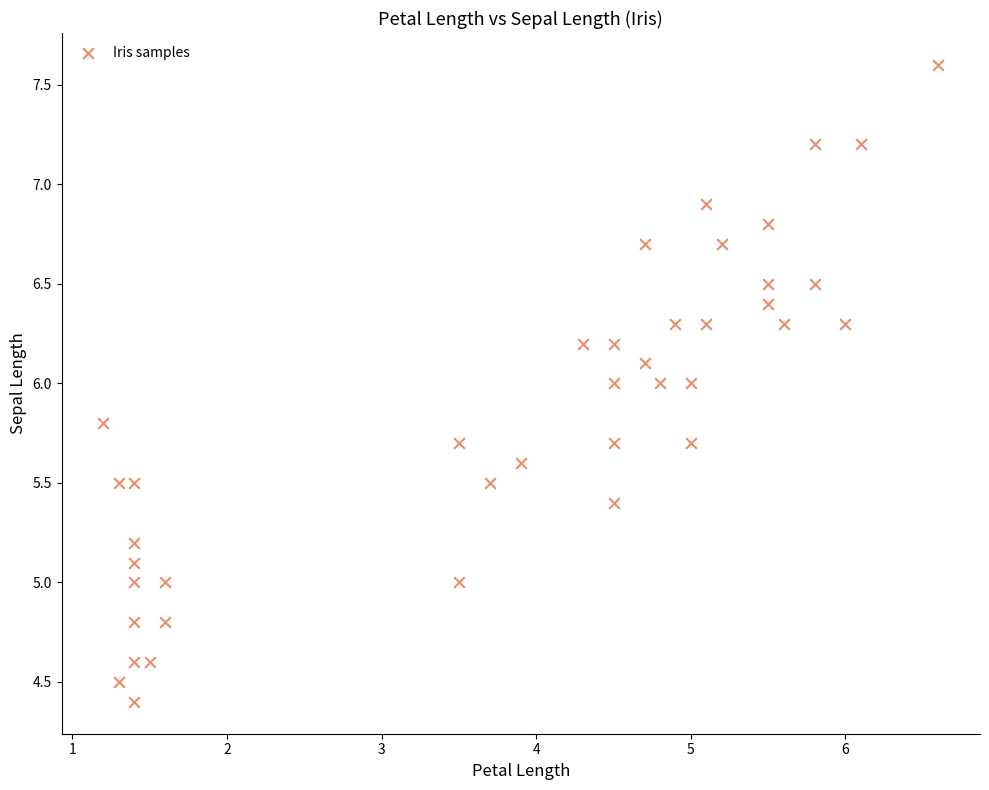

What is the range of X values (max minus min)?

5.4